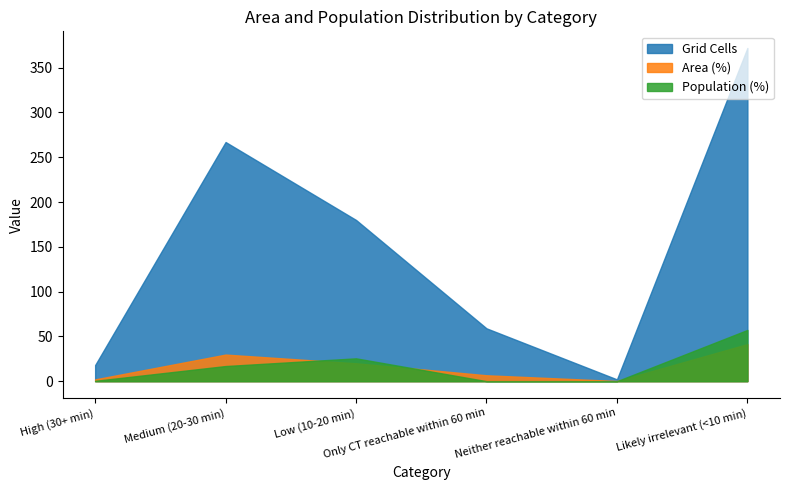

True or false: Grid Cells and Area (%) intersect in this chart.

False